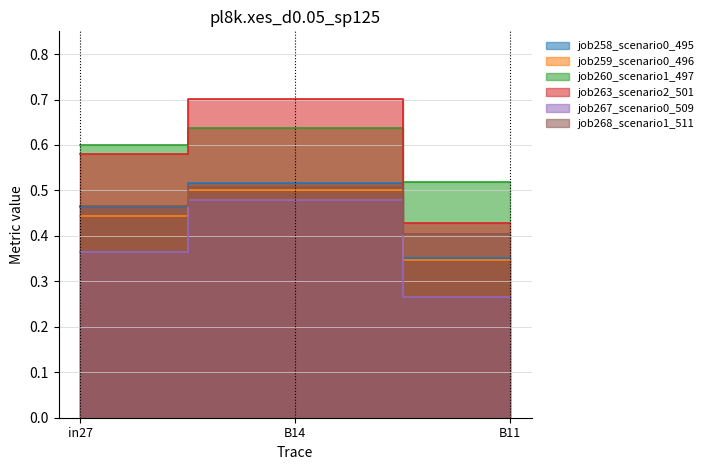

At how many categories does at least one series exceed 0?

3